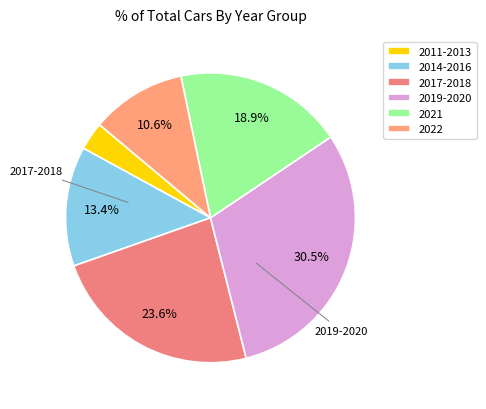

Is it true that 2011-2013 is 3% of the pie?

True